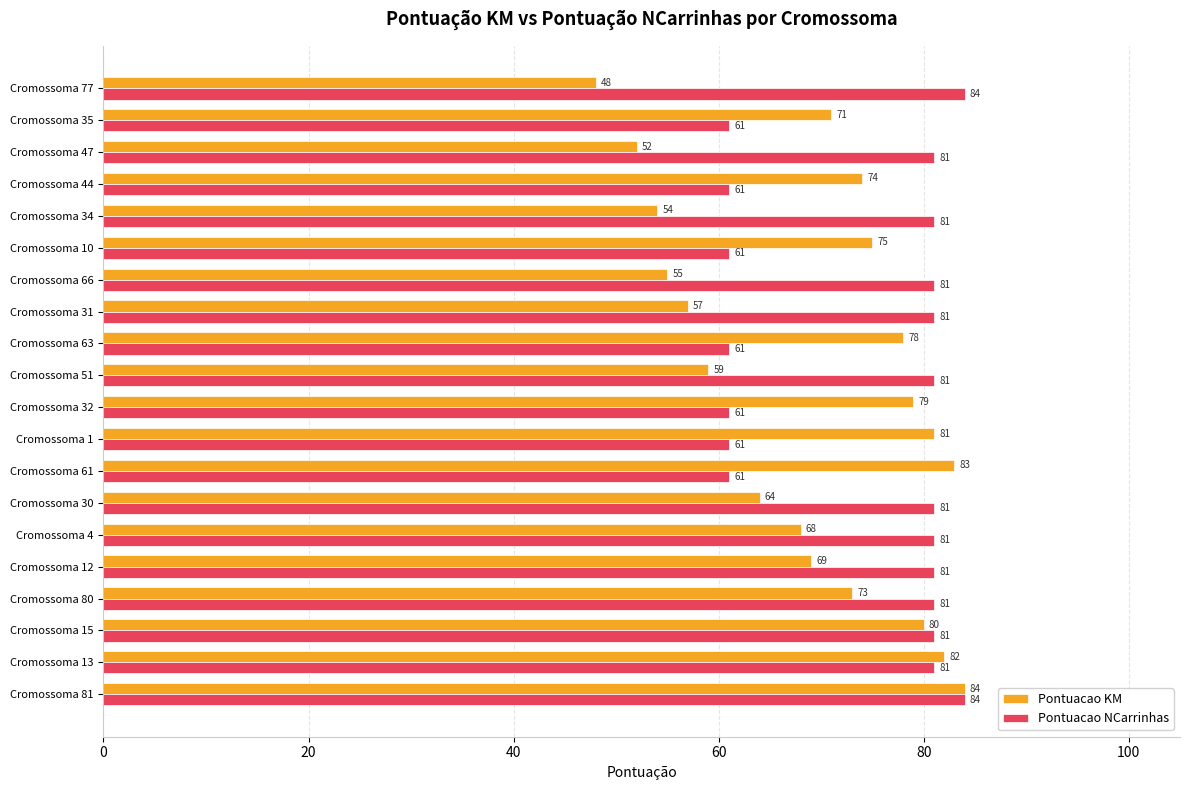

What is the difference between the maximum and minimum values in the Pontuacao KM series?

36